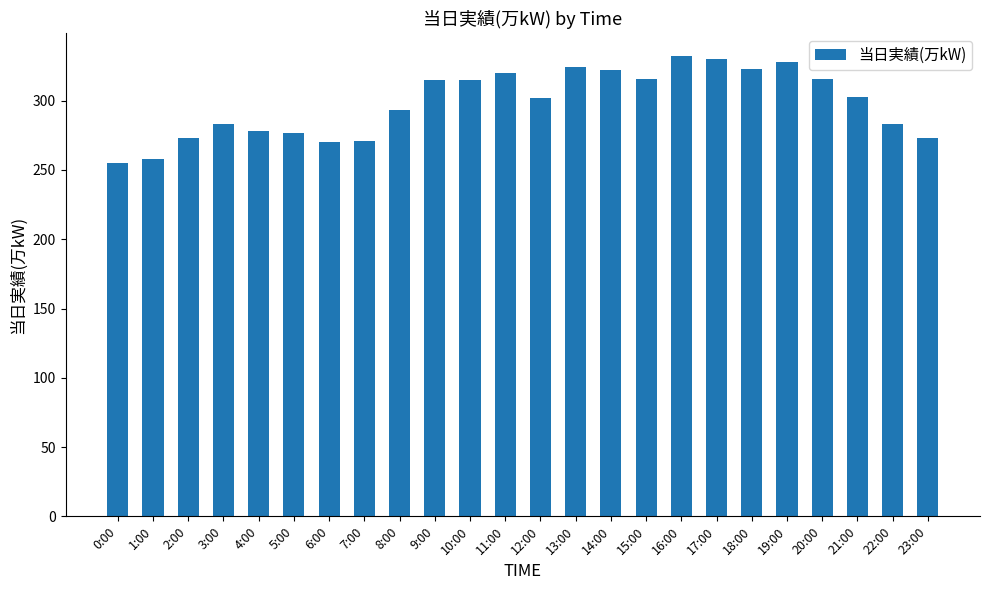

What is the smallest value displayed?

255